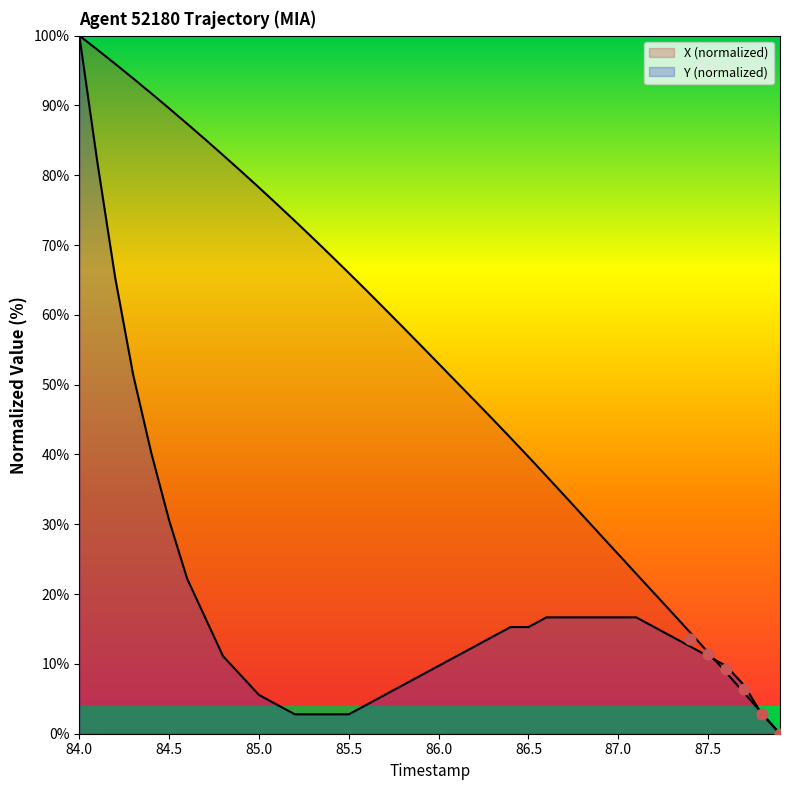

Is the value of Y at 16 greater than the value of X at 87.5?

No